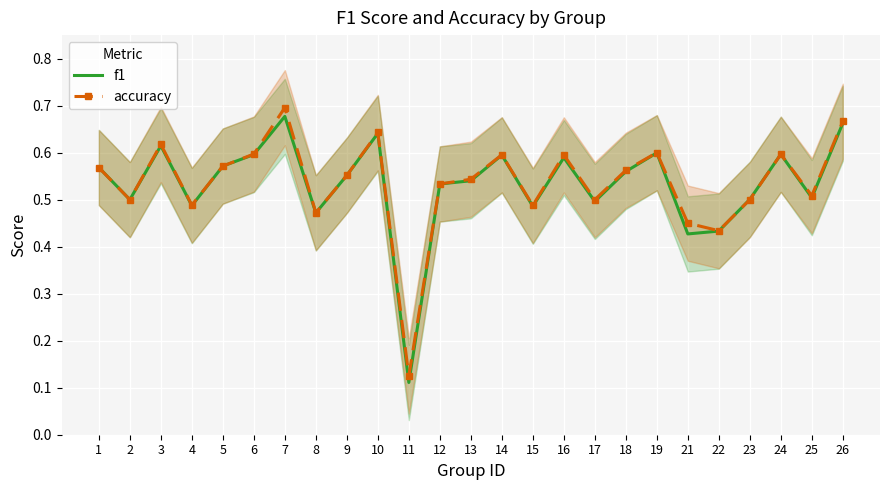

What is the minimum value shown in the chart?

0.1